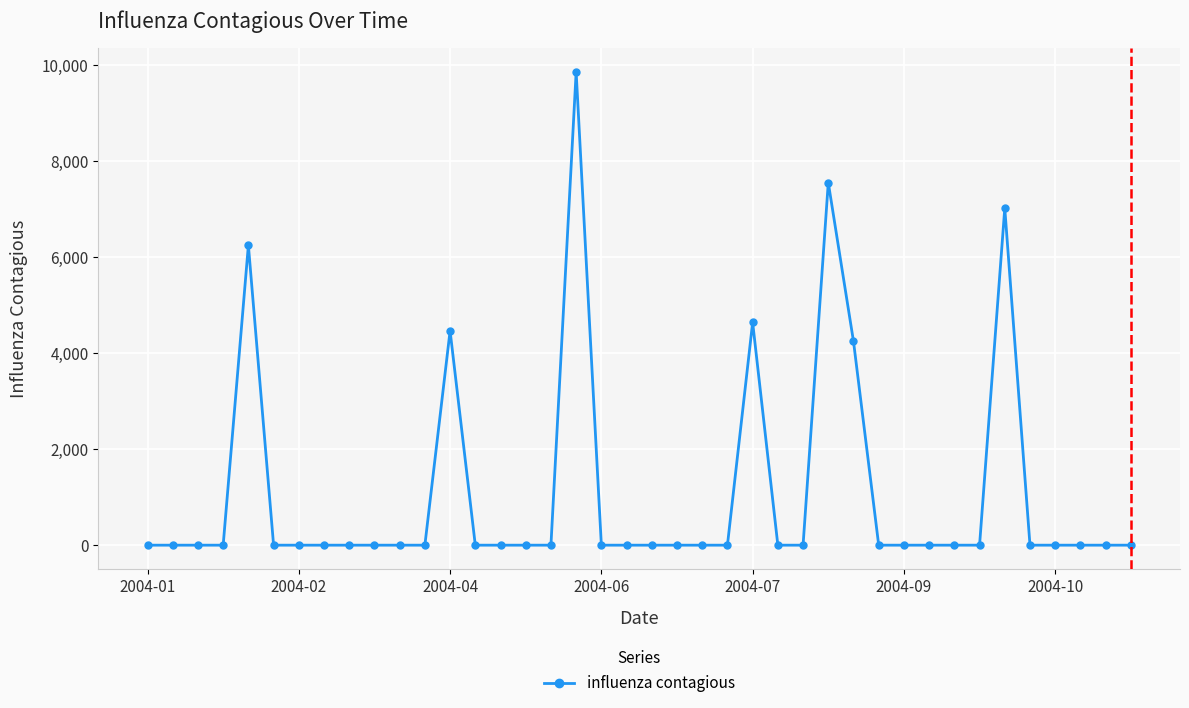

True or false: there are more than 0 points higher than both neighbors.

True